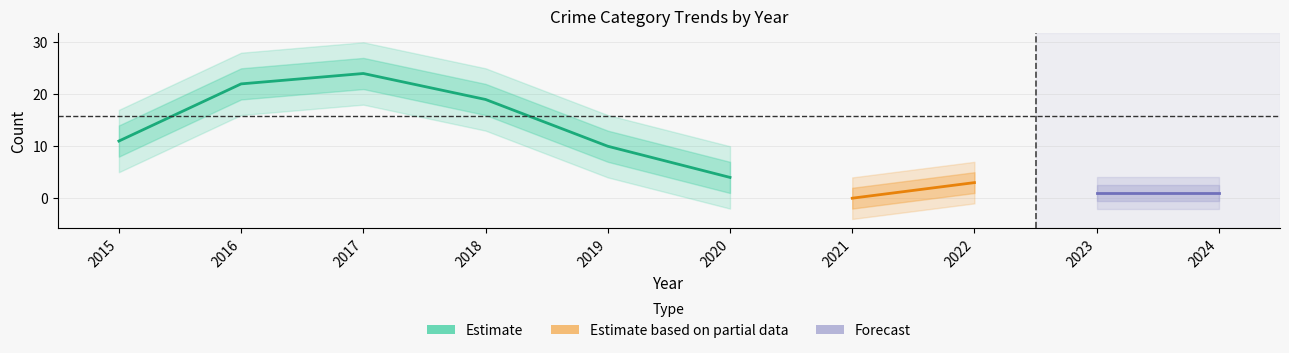

Does the chart have visible grid lines?

Yes